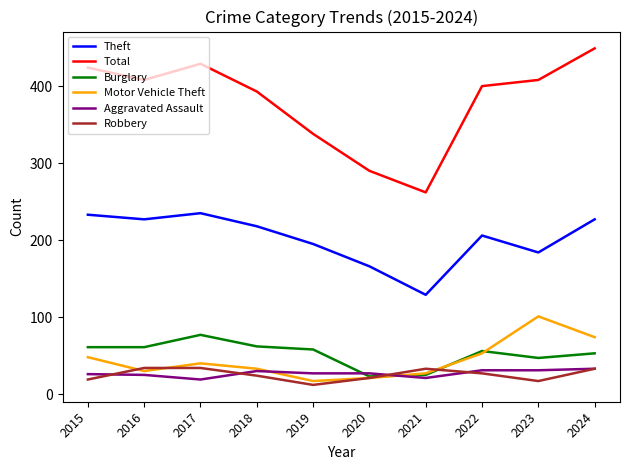

How many interior local peaks does the Burglary series have?

2